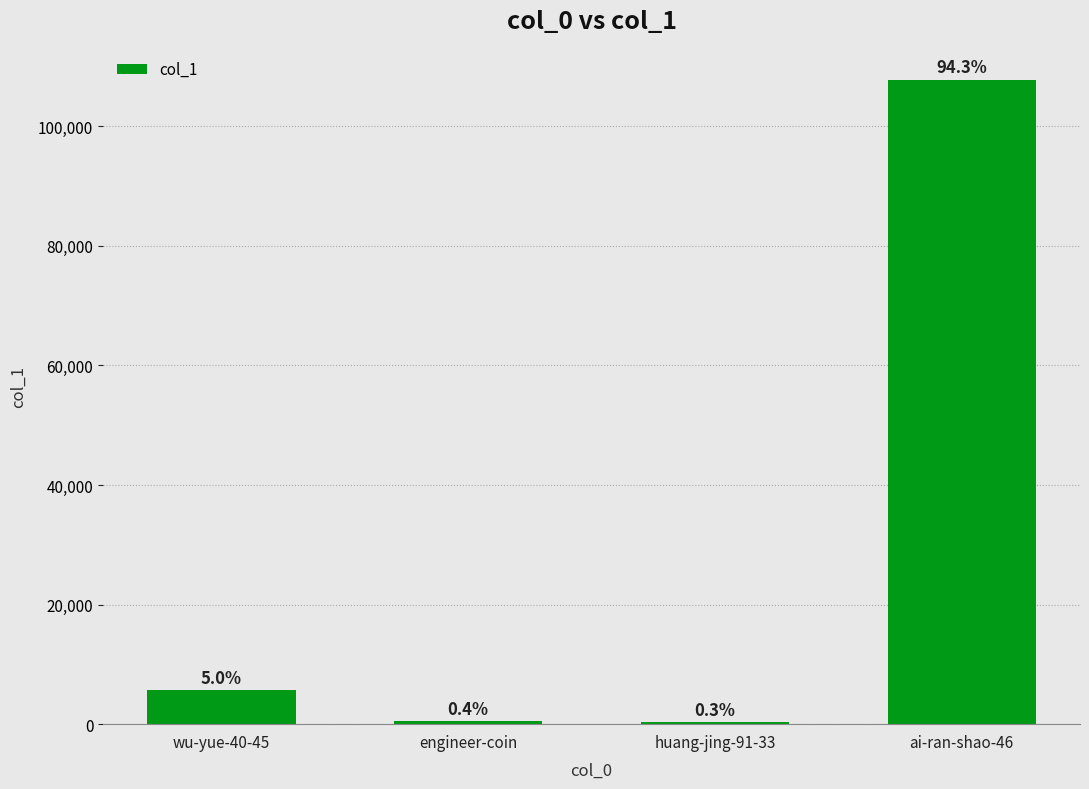

Which category has the highest value across all series?

ai-ran-shao-46